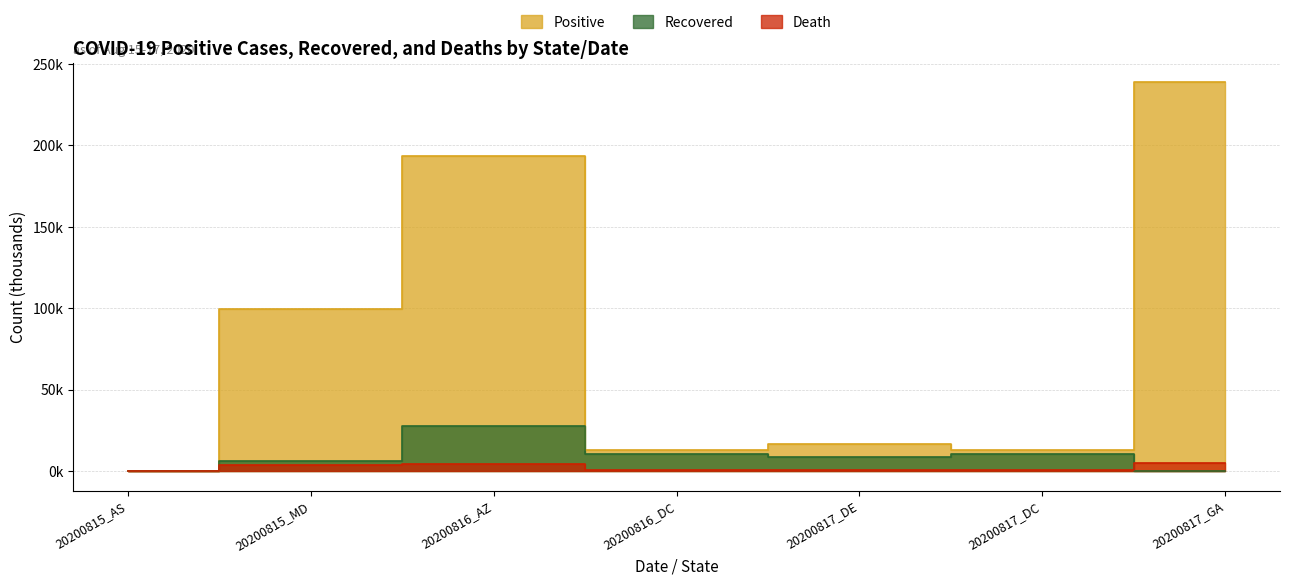

Rank the categories by Positive value from lowest to highest.

20200815_AS, 20200816_DC, 20200817_DC, 20200817_DE, 20200815_MD, 20200816_AZ, 20200817_GA